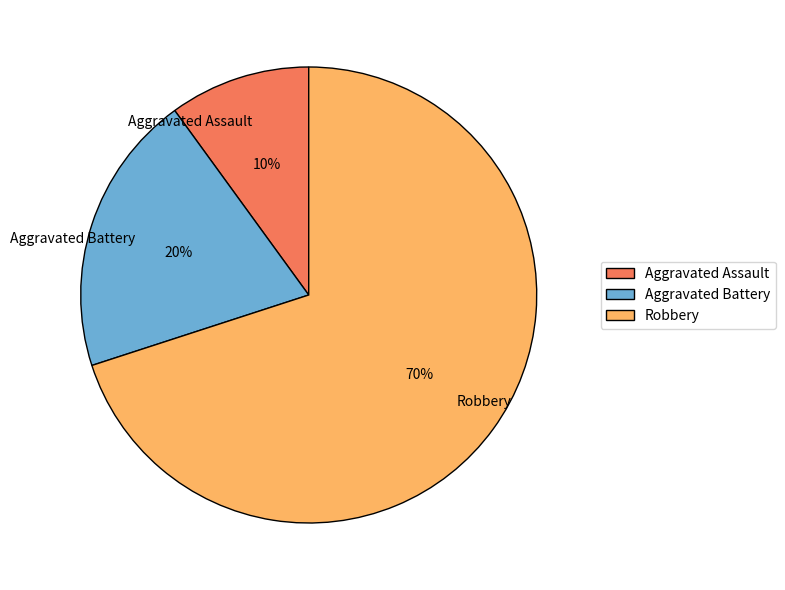

Count the number of slices in the pie.

3